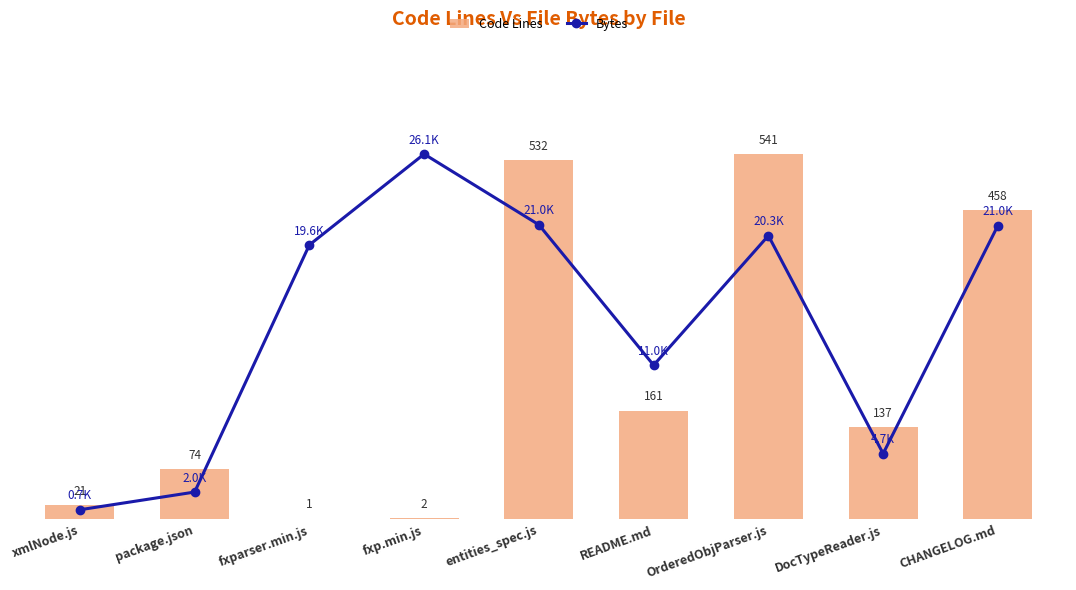

List the labels in order of Code Lines value, smallest first.

fxparser.min.js, fxp.min.js, xmlNode.js, package.json, DocTypeReader.js, README.md, CHANGELOG.md, entities_spec.js, OrderedObjParser.js